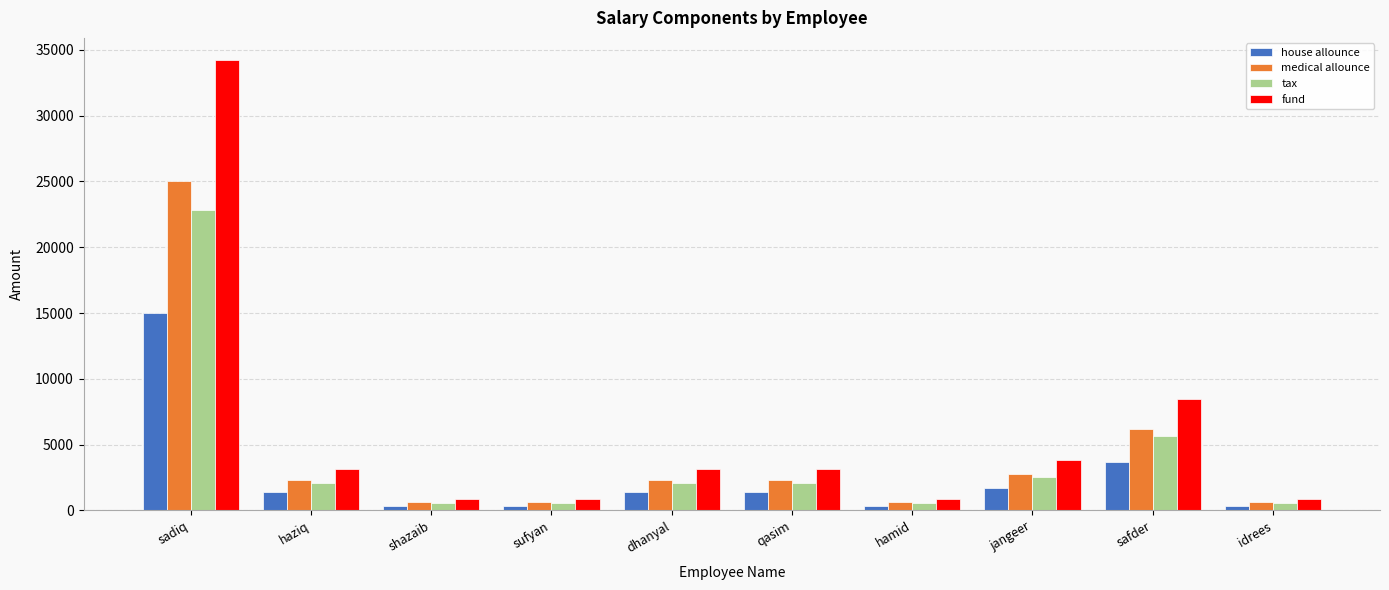

Is it true that house allounce equals 373.7 at idrees?

True